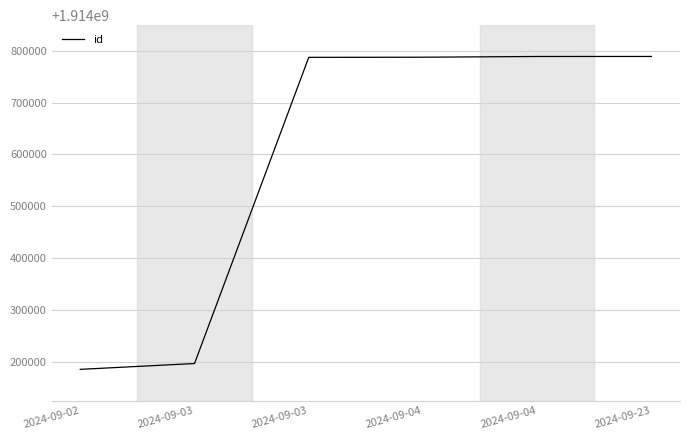

List the labels in order of value, smallest first.

2024-09-02, 2024-09-03, 2024-09-03, 2024-09-04, 2024-09-04, 2024-09-23